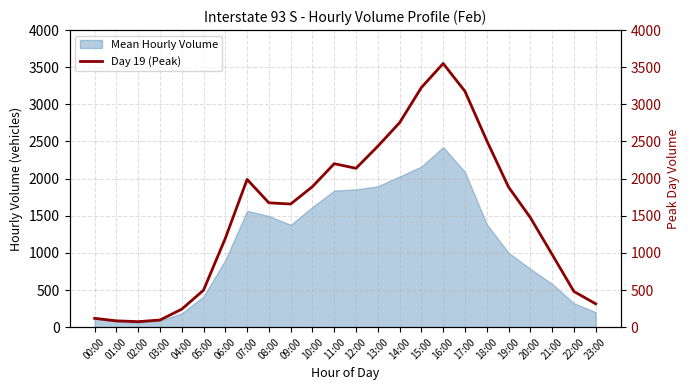

How many lines are shown in the chart?

1